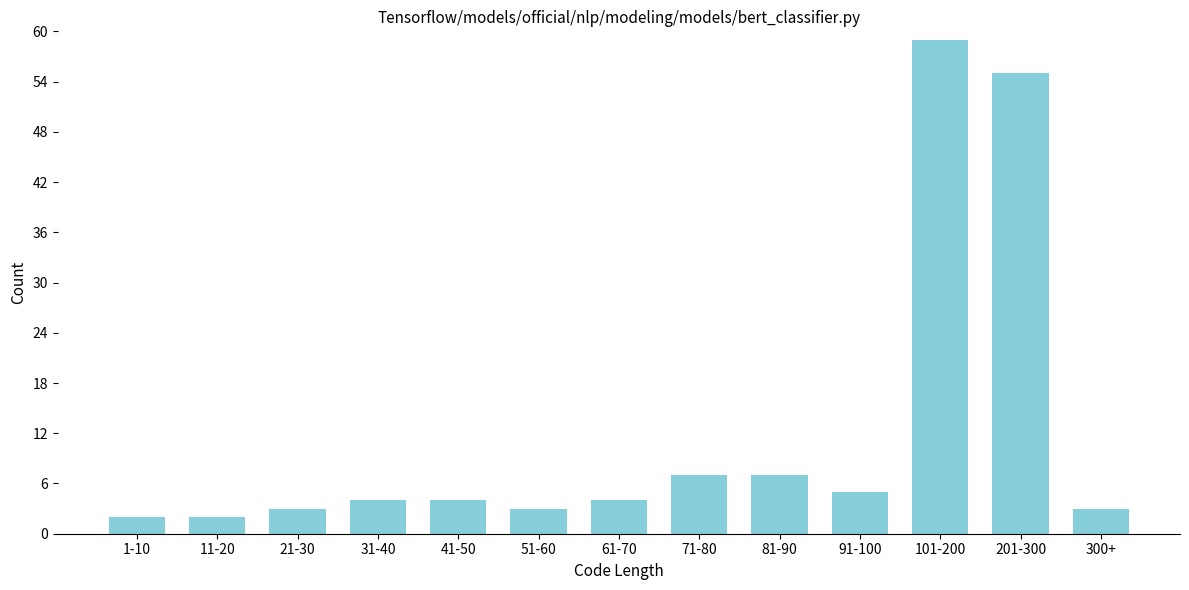

Reading left to right, list all the values displayed in this chart.

1-10=2	11-20=2	21-30=3	31-40=4	41-50=4	51-60=3	61-70=4	71-80=7	81-90=7	91-100=5	101-200=59	201-300=55	300+=3